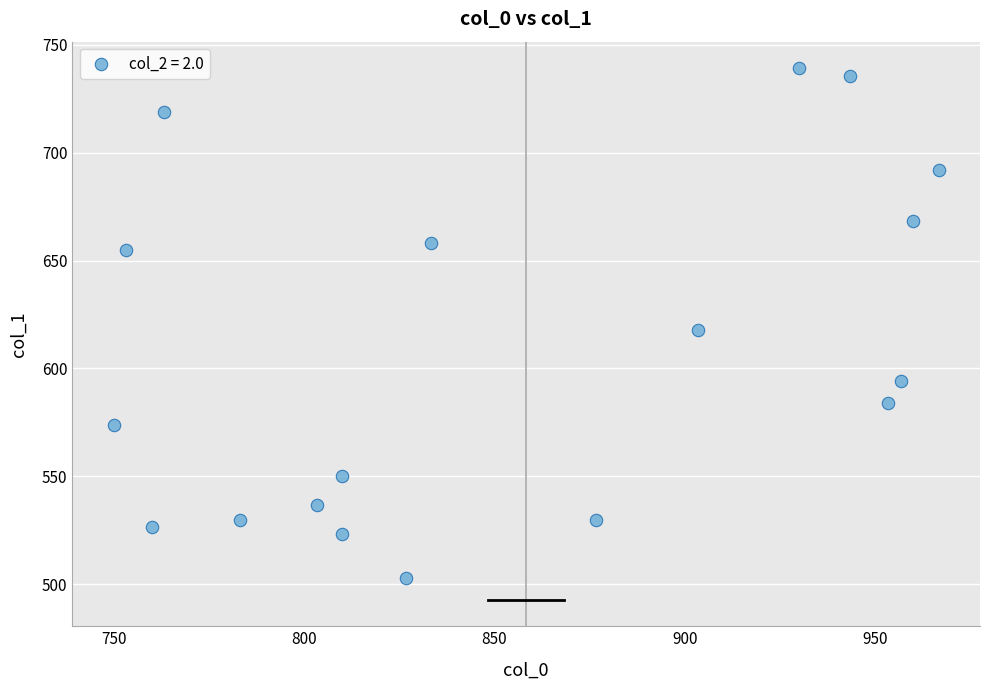

What Y value in the scatter plot is closest to 621?

617.6